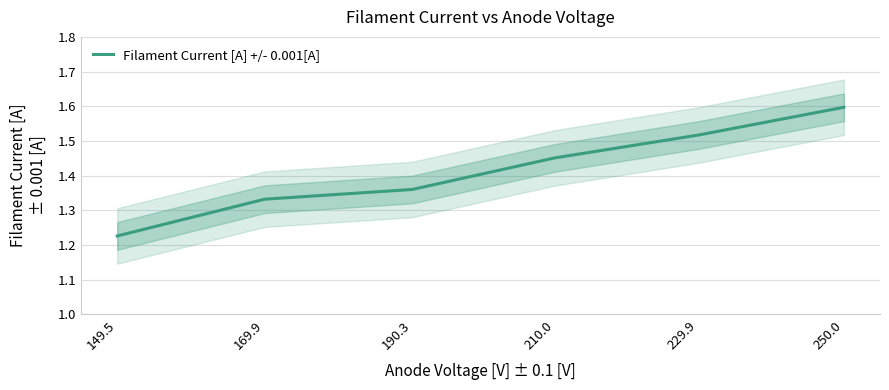

Reading left to right, transcribe all the data shown in this chart.

1.2	1.3	1.4	1.5	1.5	1.6